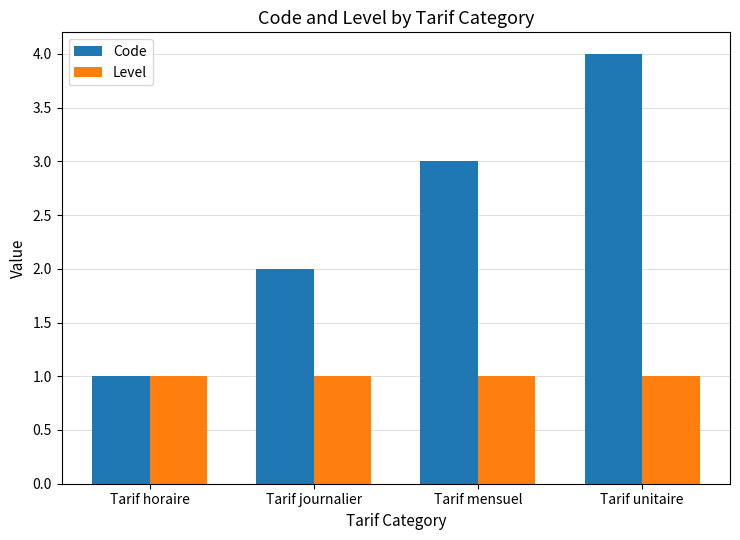

What is the maximum value shown in the chart?

4